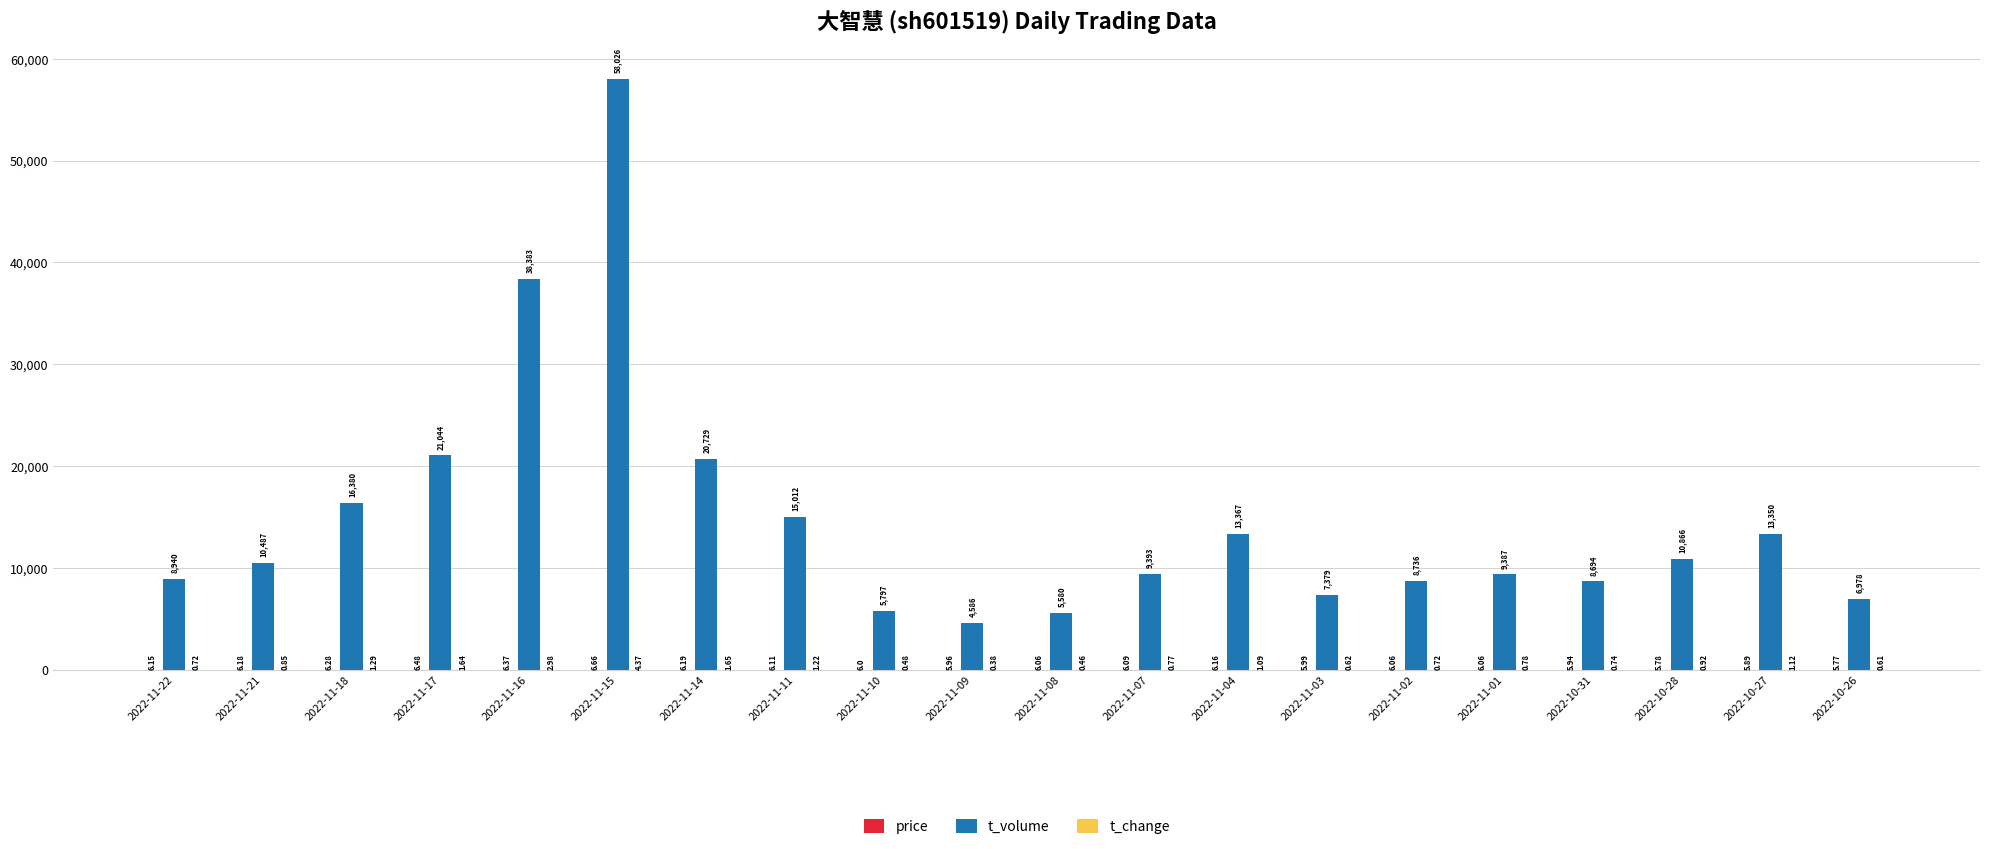

At which category is the sum across all series the highest?

2022-11-15